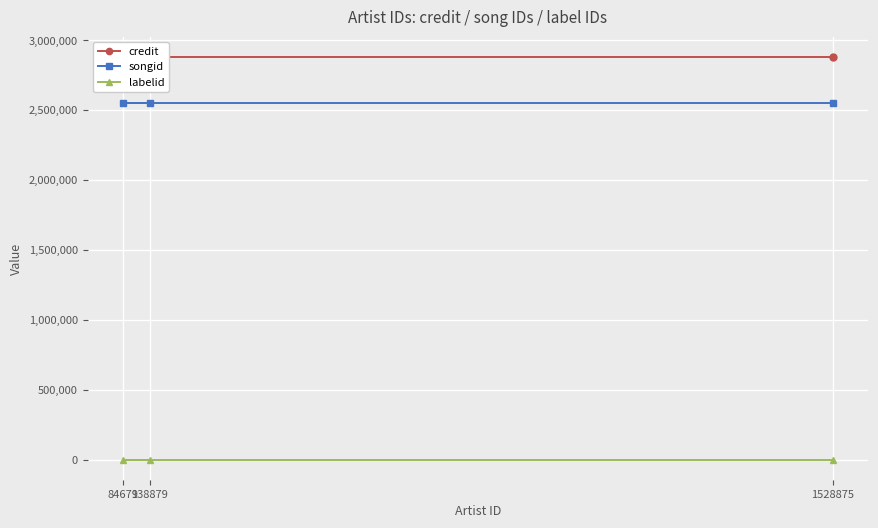

At which label is credit closest to 2881974?

138879